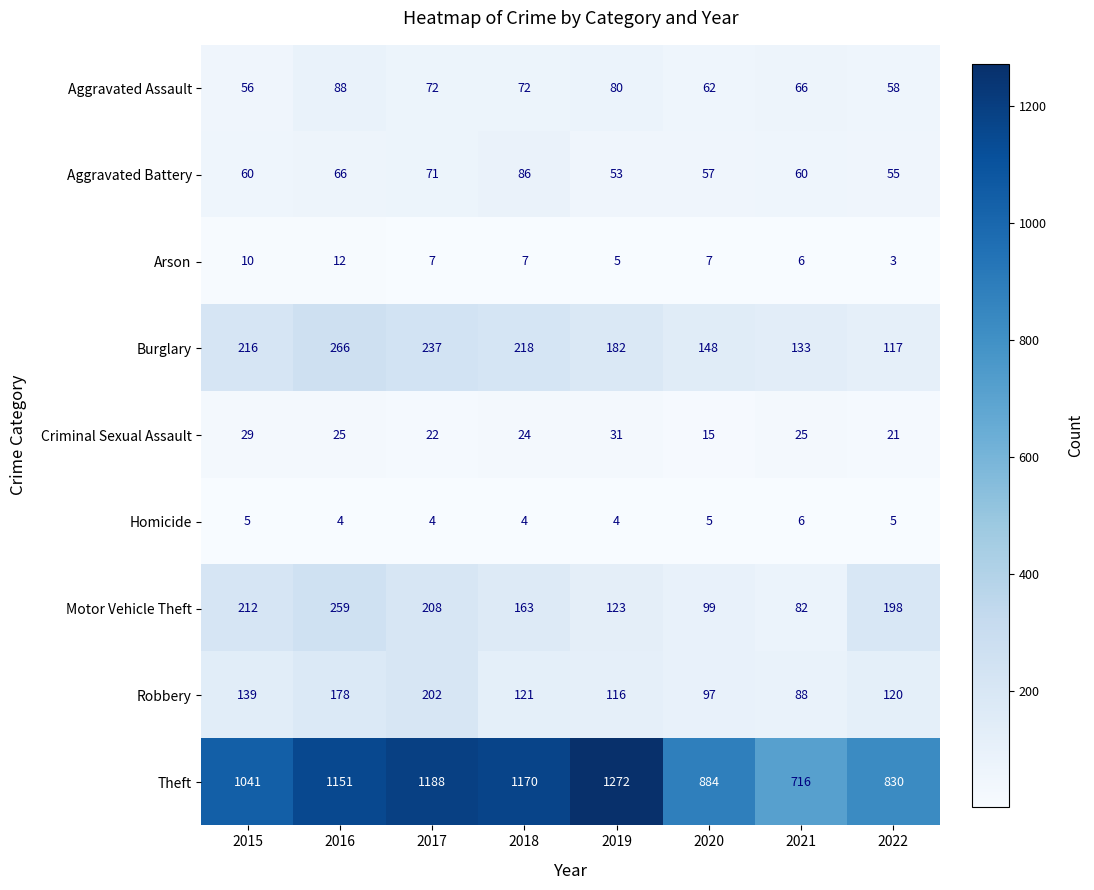

Which series has the largest total across all categories?

Theft